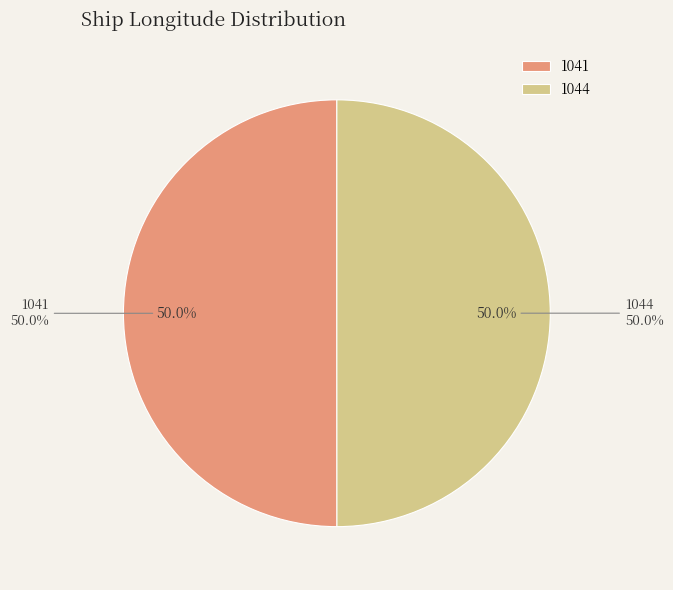

Which slice is the smallest?

1044